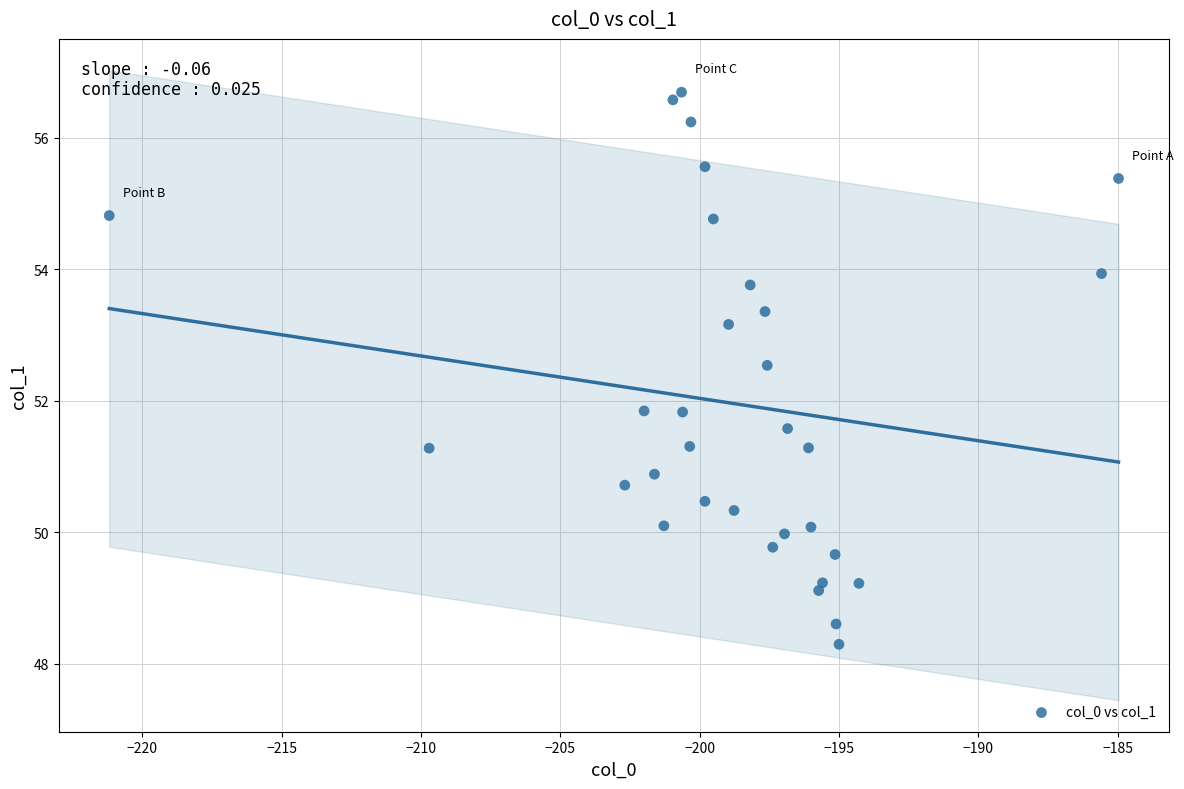

What is the range of X values (max minus min)?

36.2